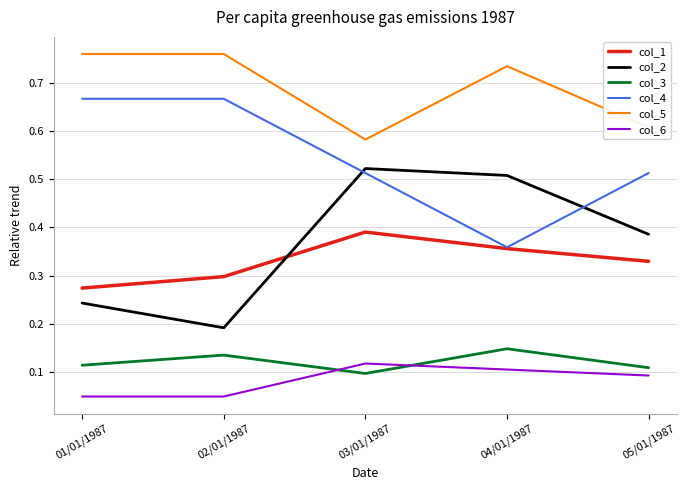

List the series in order of their peak value, highest first.

col_5, col_4, col_2, col_1, col_3, col_6